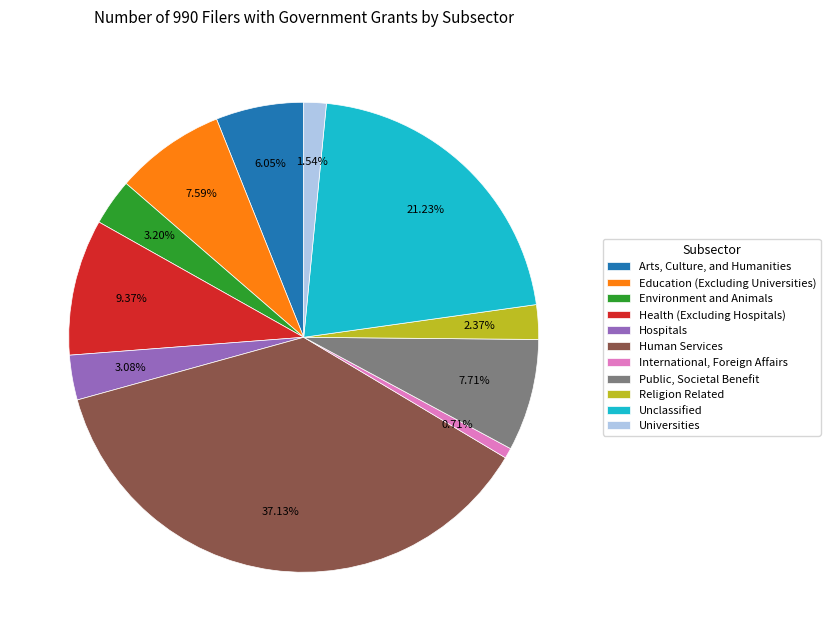

Between Health (Excluding Hospitals) and International, Foreign Affairs, which is larger?

Health (Excluding Hospitals)